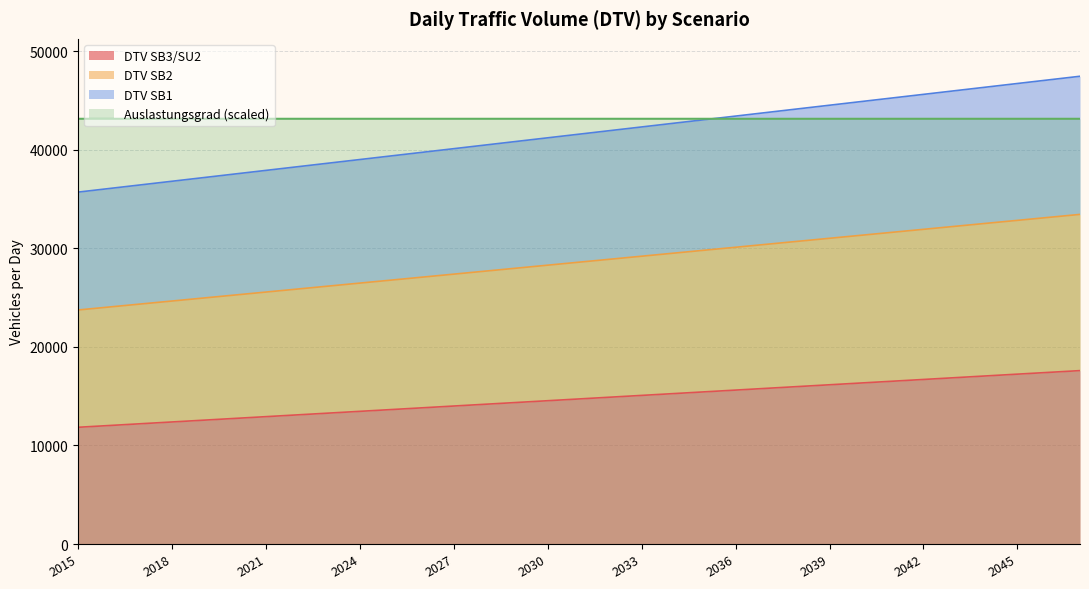

True or false: DTV SB3/SU2 and Auslastungsgrad (scaled) intersect in this chart.

False